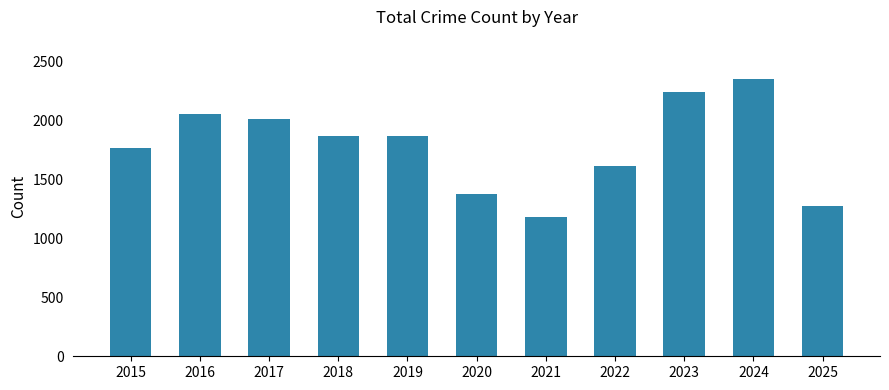

What is the difference between the values at 2024 and 2016?

303